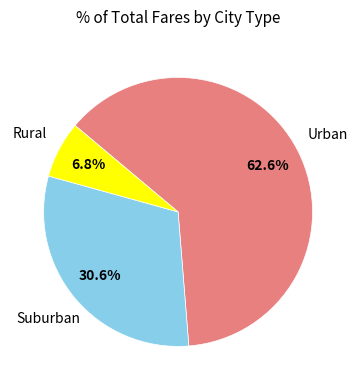

Is there a majority slice in this chart?

Yes